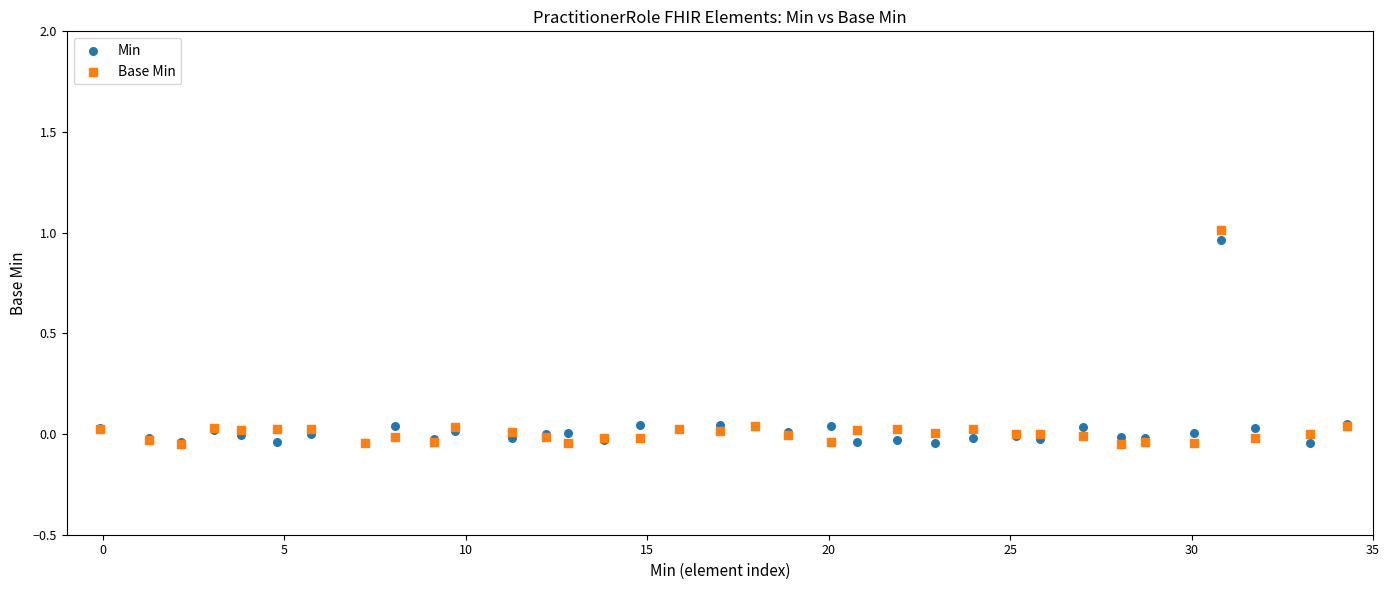

Which series has the widest spread of Y values?

Base Min